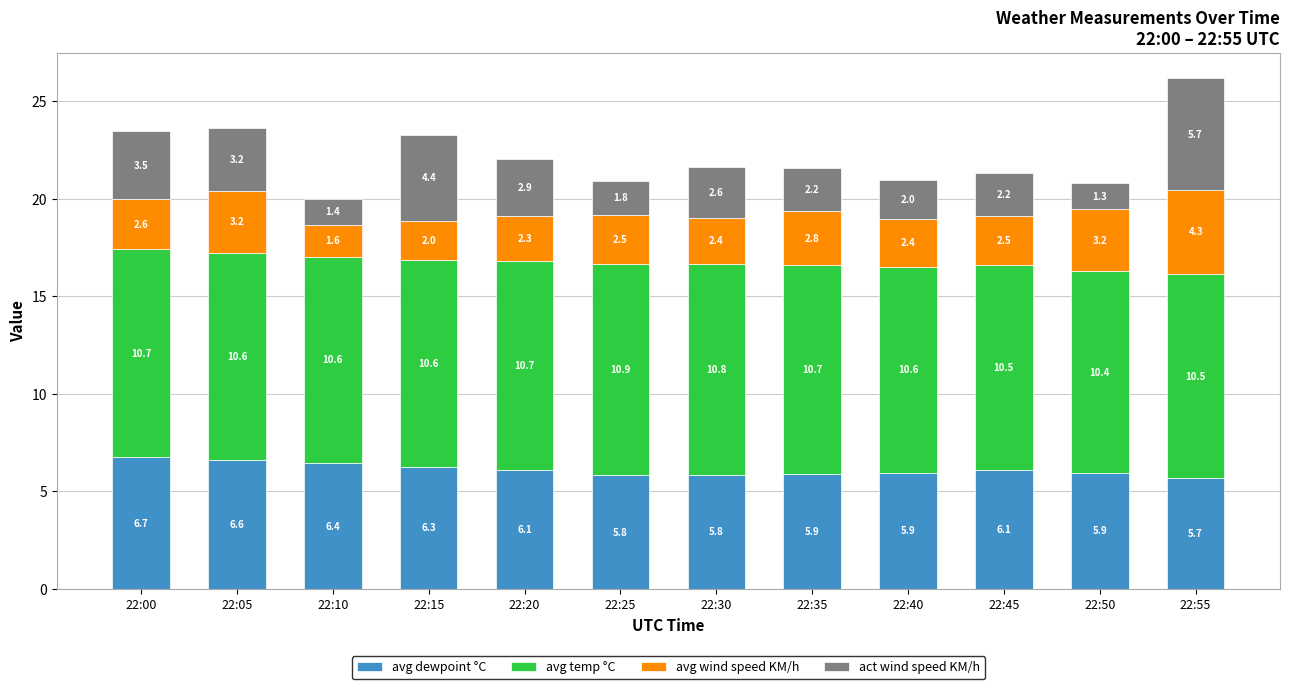

Reading left to right, transcribe the values for avg dewpoint °C.

22:00=6.7	22:05=6.6	22:10=6.4	22:15=6.3	22:20=6.1	22:25=5.8	22:30=5.8	22:35=5.9	22:40=5.9	22:45=6.1	22:50=5.9	22:55=5.7